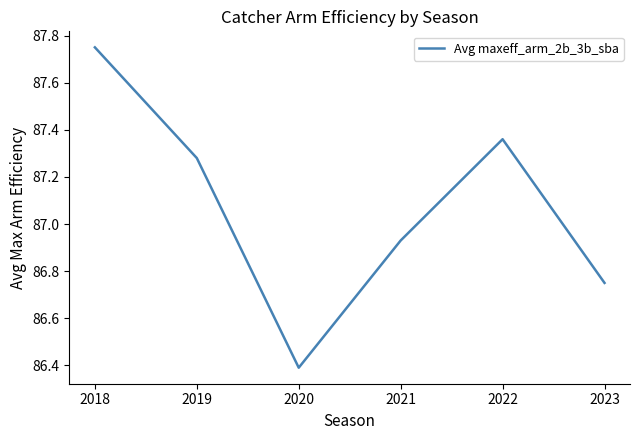

True or false: there are more than 0 points higher than both neighbors.

True